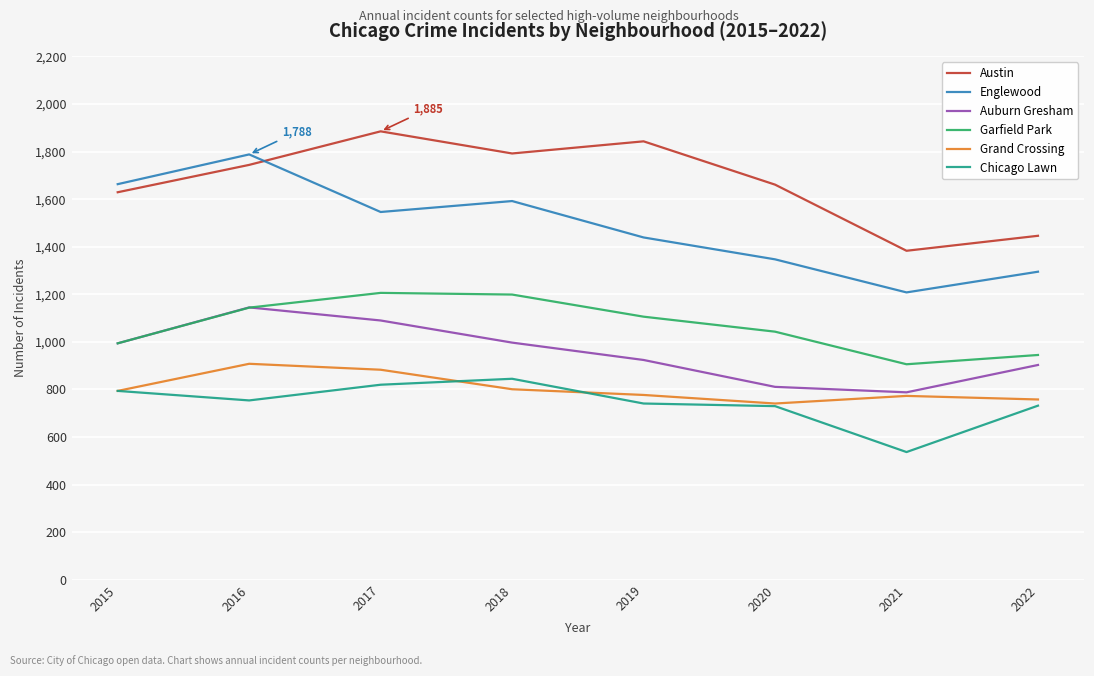

Read the Auburn Gresham value at 2019.

924